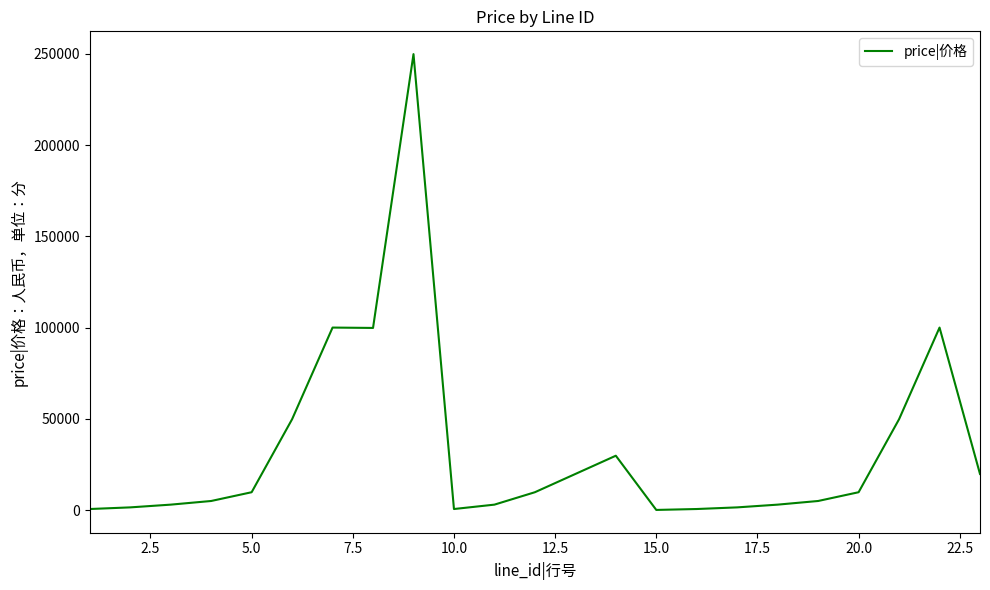

What is the difference between the maximum and minimum values?

249700